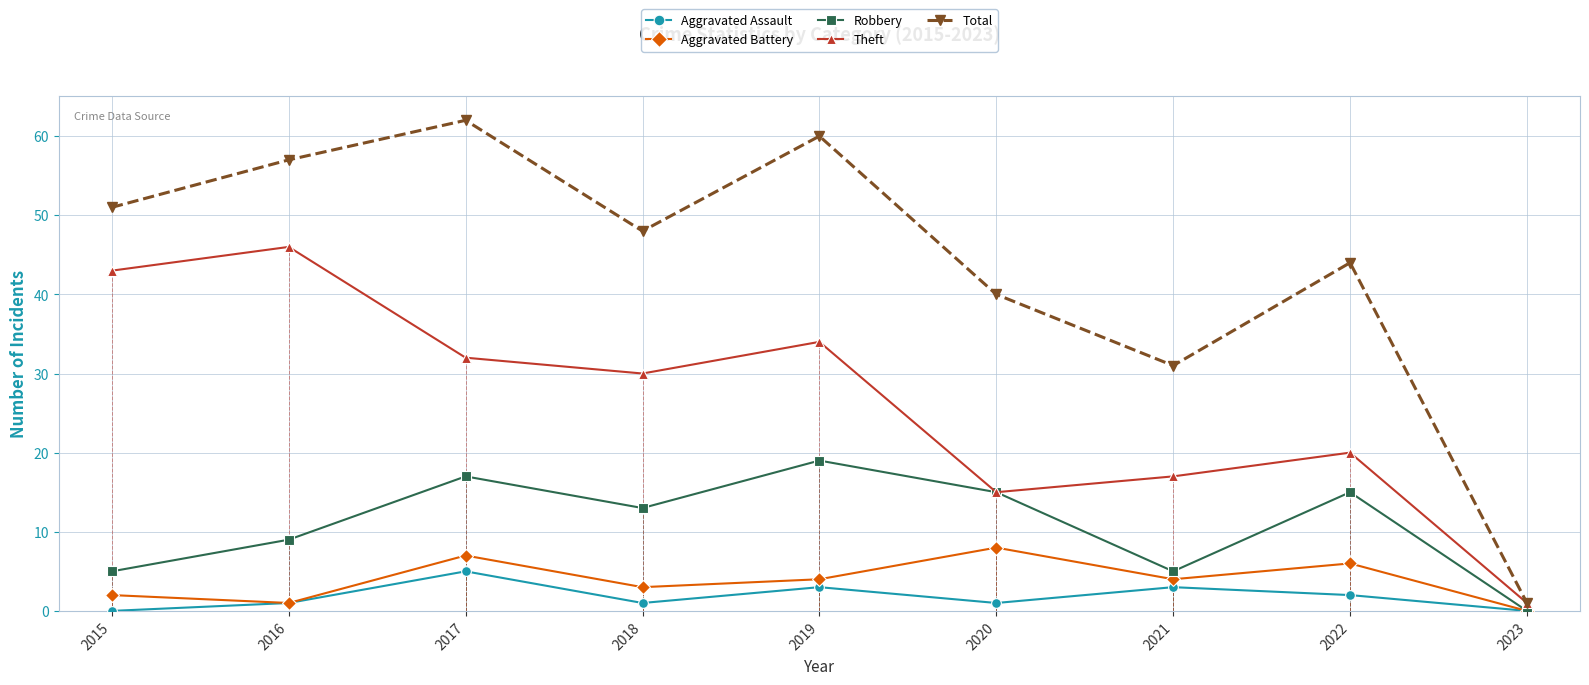

List the series in order of their peak value, highest first.

Total, Theft, Robbery, Aggravated Battery, Aggravated Assault